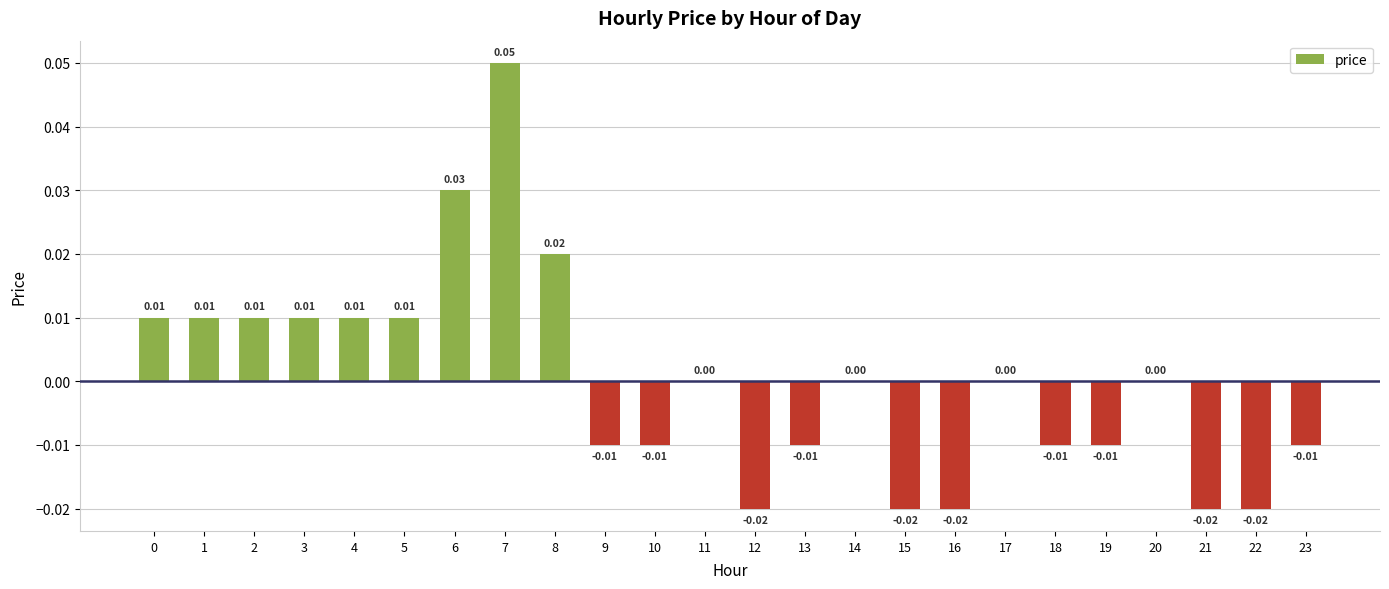

Between 12 and 5, which is larger?

5